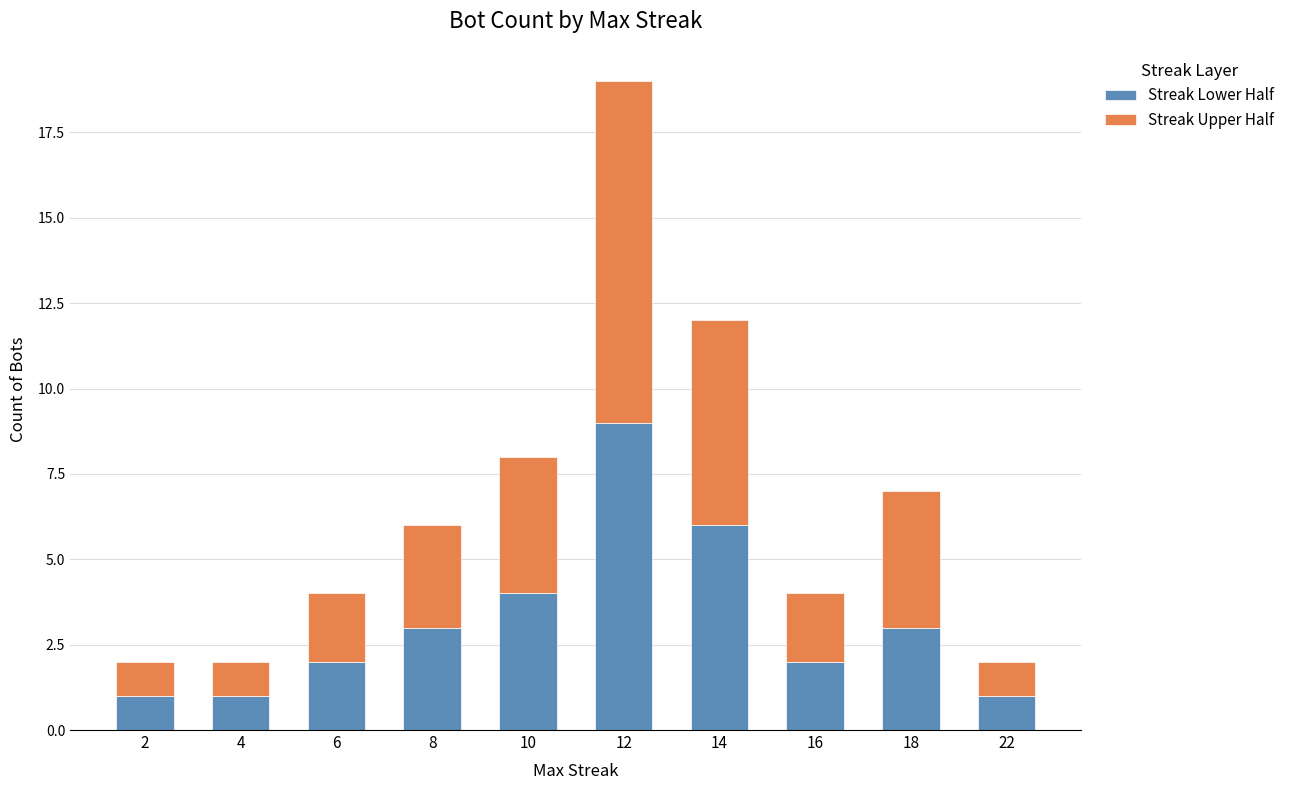

What are all the series names shown in the legend?

Streak Lower Half, Streak Upper Half